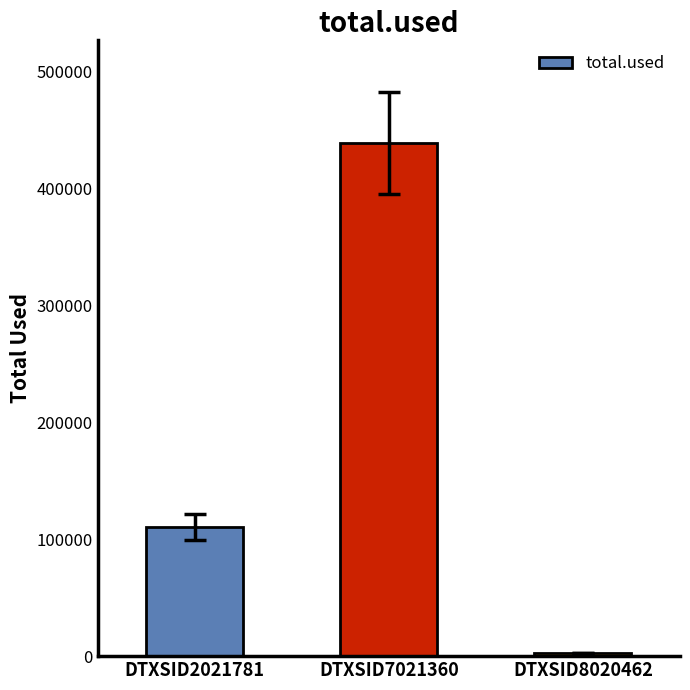

What is the sum of all values?

552874.9